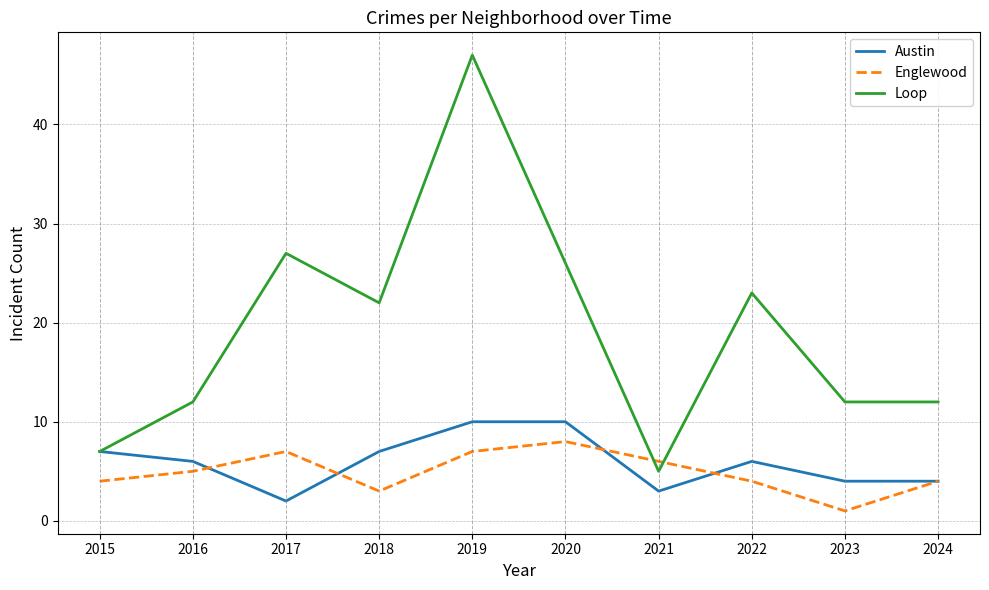

At which label does Loop first exceed 22?

2017